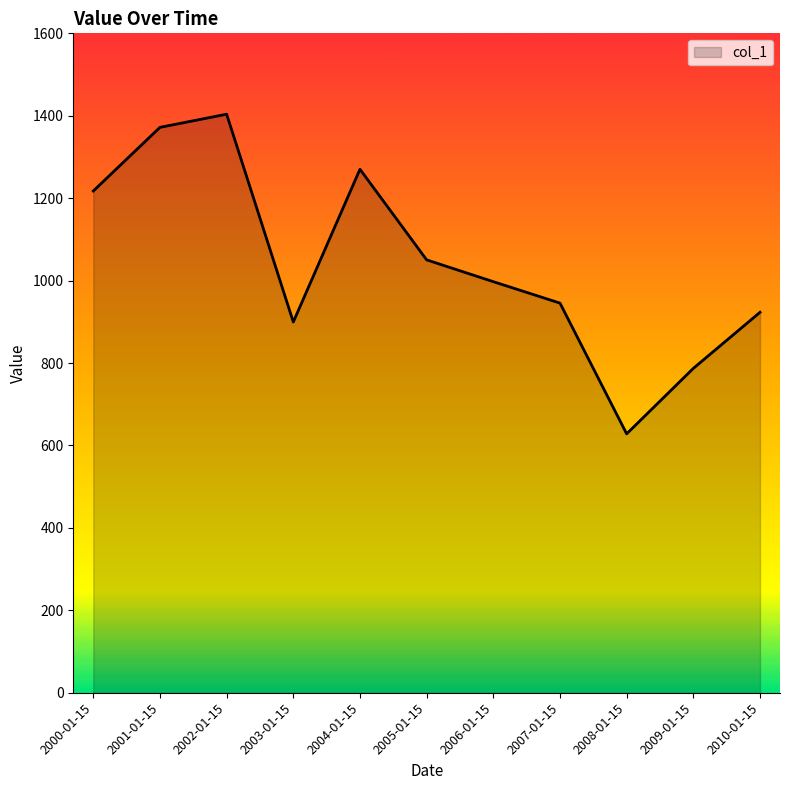

Which label corresponds to the largest value in the chart?

2002-01-15